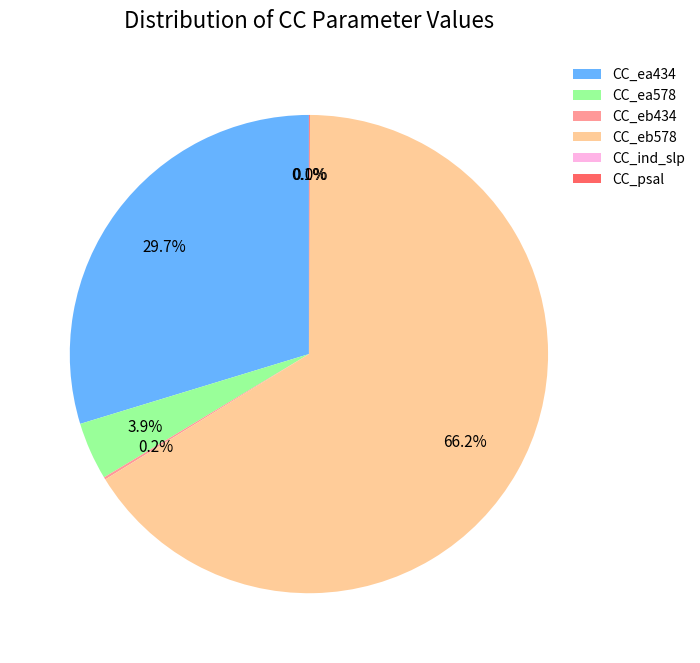

Approximately how many times larger is the value at CC_eb578 compared to CC_ea434?

2.2